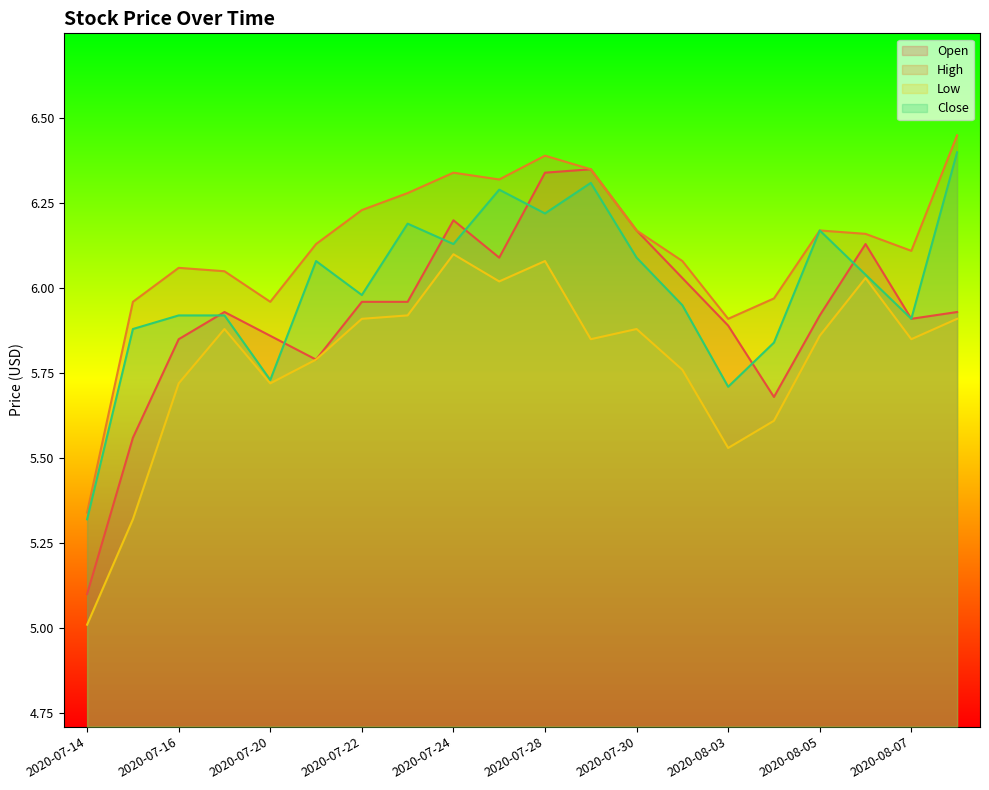

True or false: Close has a value of 5.9 at 2020-07-17.

True